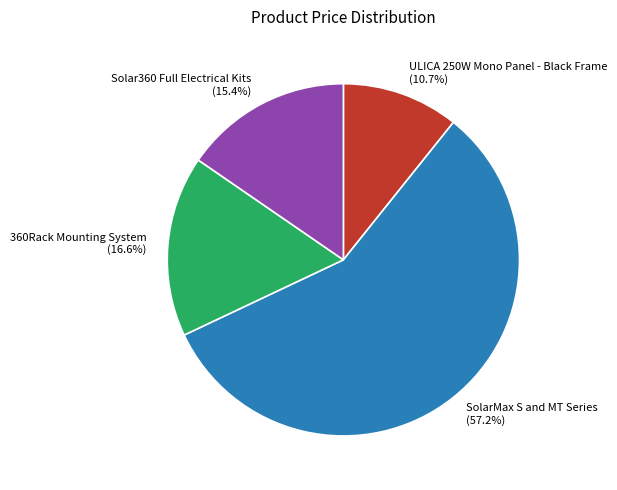

To the nearest percent, what portion does ULICA 250W Mono Panel - Black Frame represent?

11%